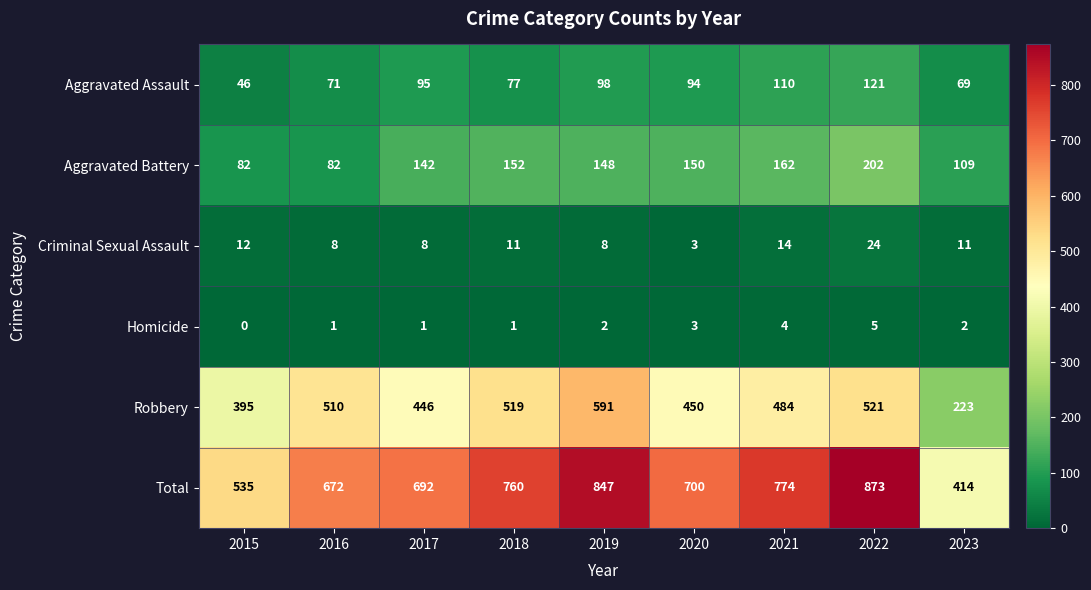

Where does the Criminal Sexual Assault series first go above 11?

2015